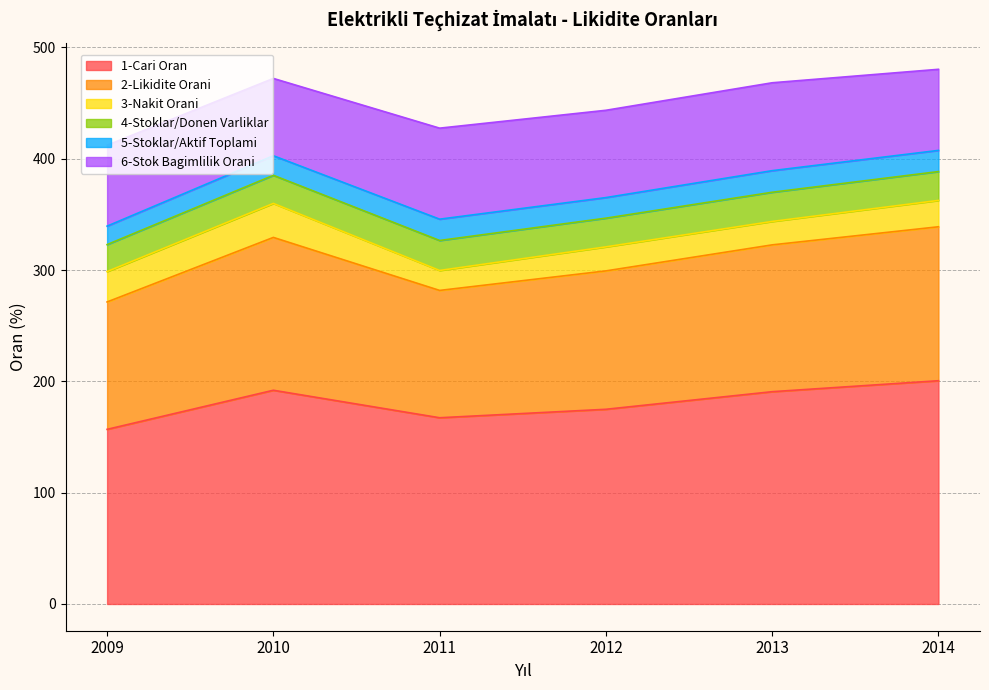

What value does the 6-Stok Bagimlilik Orani series have at 2009?

72.7